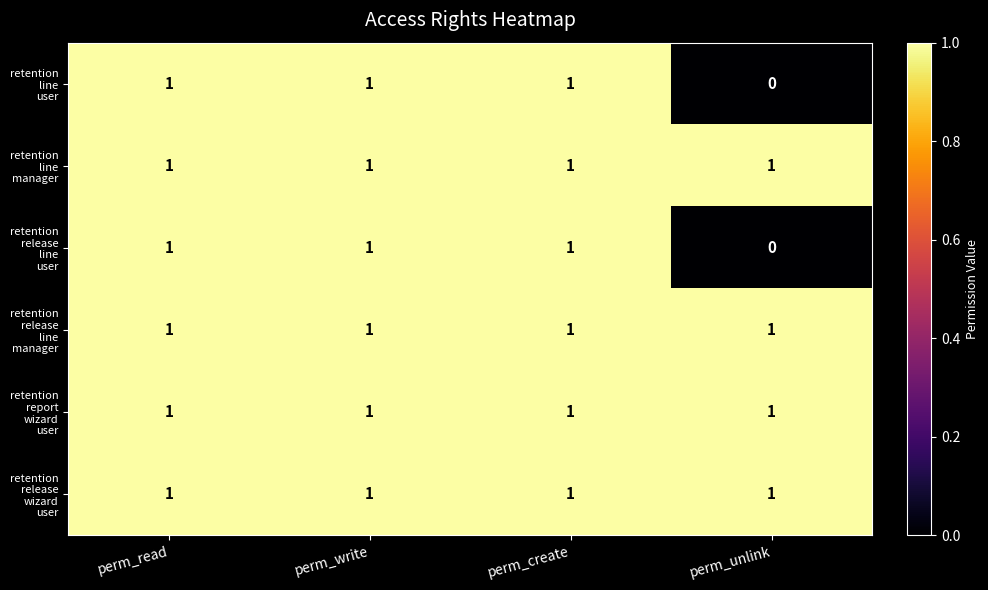

Which label corresponds to the smallest value in the chart?

perm_unlink